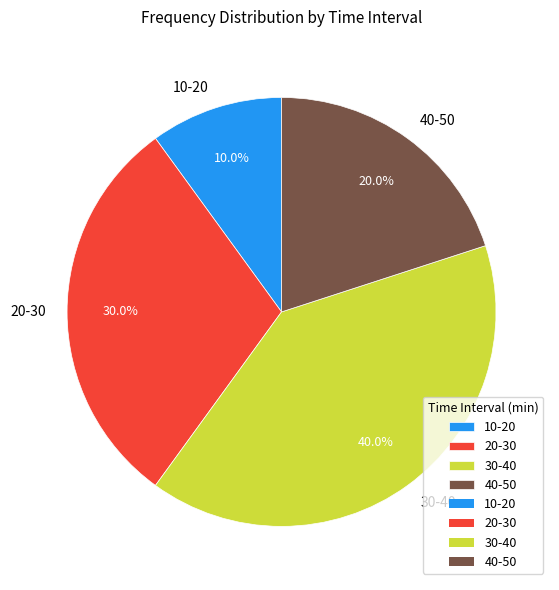

Which category has the biggest portion of the pie?

30-40